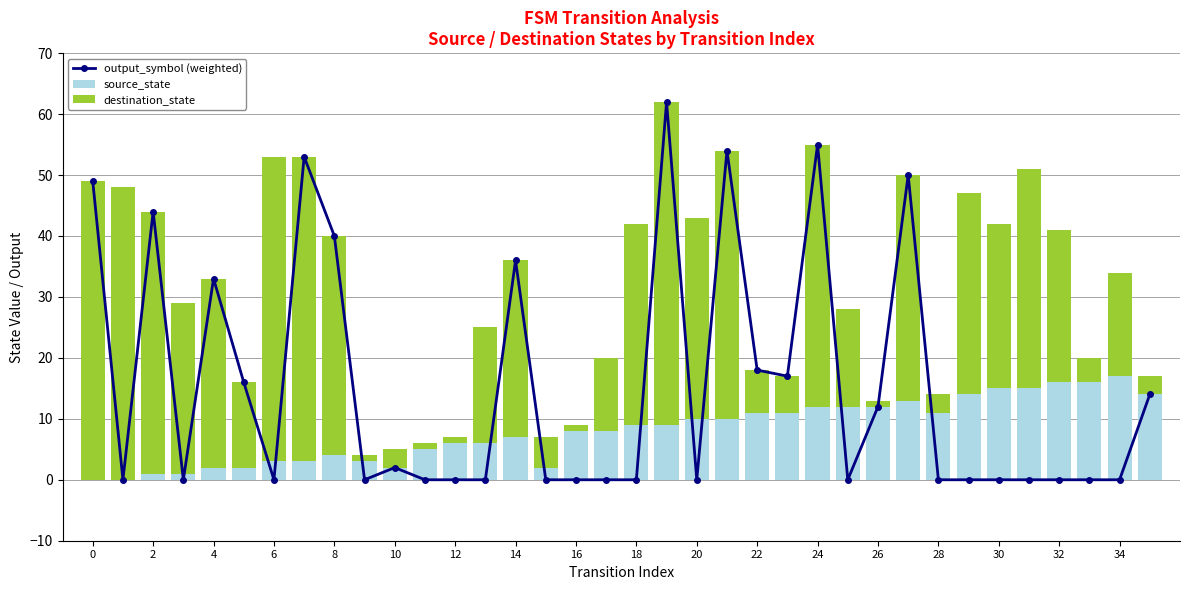

How many data points in output_symbol (weighted) are above 0?

16